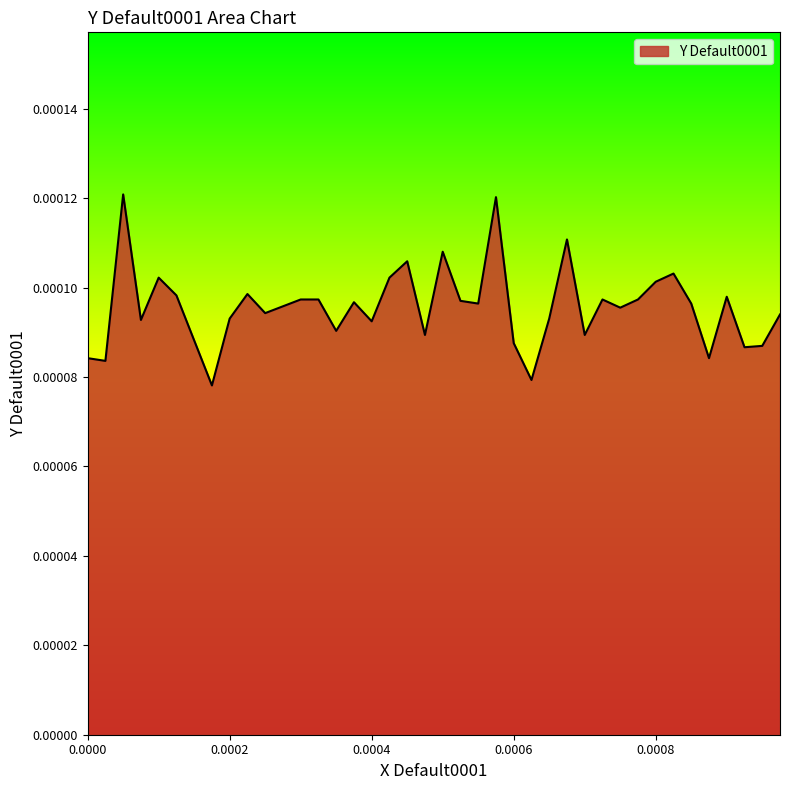

How many lines are shown in the chart?

1